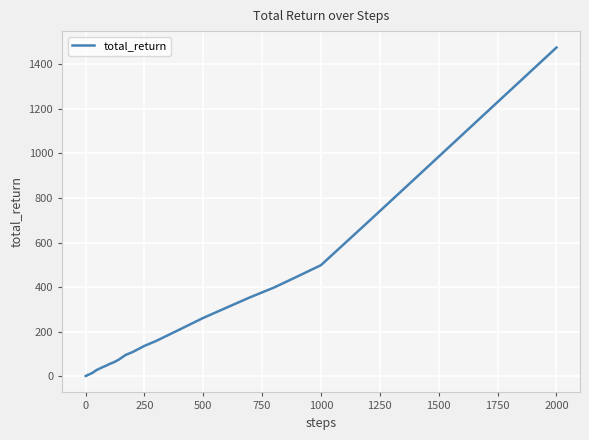

What is the difference between the maximum and minimum values?

1475.1